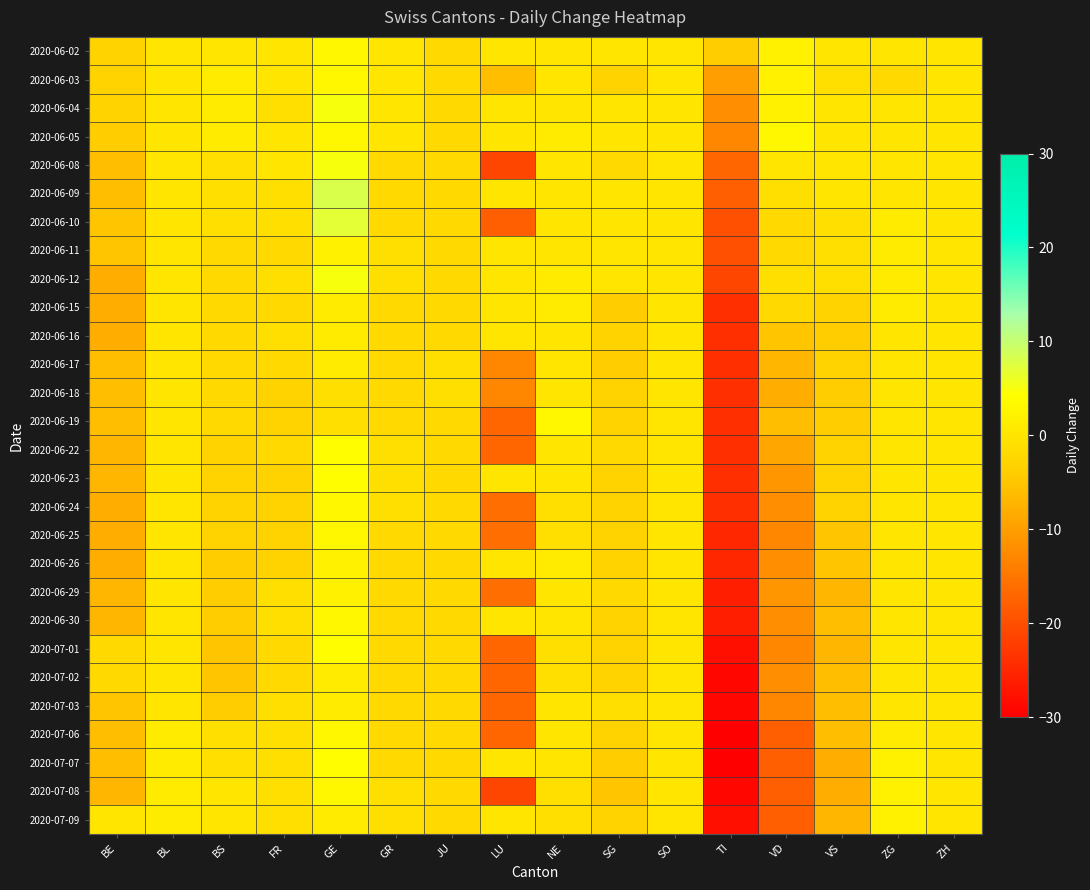

Reading left to right, transcribe all the data shown in this chart.

2020-06-02: BE=-3	BL=0	BS=0	FR=0	GE=3	GR=0	JU=-2	LU=0	NE=0	SG=0	SO=0	TI=-4	VD=2	VS=0	ZG=0	ZH=0
2020-06-03: BE=-3	BL=0	BS=1	FR=0	GE=3	GR=0	JU=-2	LU=-6	NE=0	SG=-3	SO=0	TI=-10	VD=2	VS=-1	ZG=-2	ZH=0
2020-06-04: BE=-3	BL=0	BS=1	FR=-1	GE=5	GR=0	JU=-2	LU=0	NE=0	SG=0	SO=0	TI=-12	VD=2	VS=0	ZG=0	ZH=0
2020-06-05: BE=-4	BL=0	BS=1	FR=0	GE=3	GR=0	JU=-2	LU=0	NE=1	SG=0	SO=0	TI=-13	VD=3	VS=0	ZG=0	ZH=0
2020-06-08: BE=-6	BL=0	BS=-1	FR=0	GE=5	GR=-2	JU=-2	LU=-21	NE=0	SG=-2	SO=0	TI=-17	VD=0	VS=0	ZG=0	ZH=0
2020-06-09: BE=-6	BL=0	BS=-1	FR=-1	GE=8	GR=-2	JU=-2	LU=0	NE=0	SG=0	SO=0	TI=-18	VD=-1	VS=0	ZG=0	ZH=0
2020-06-10: BE=-5	BL=0	BS=-1	FR=-1	GE=7	GR=-2	JU=-2	LU=-18	NE=0	SG=0	SO=0	TI=-20	VD=-2	VS=-1	ZG=1	ZH=0
2020-06-11: BE=-5	BL=0	BS=-2	FR=-2	GE=2	GR=-1	JU=-2	LU=0	NE=0	SG=0	SO=0	TI=-20	VD=-2	VS=-1	ZG=1	ZH=0
2020-06-12: BE=-8	BL=0	BS=-2	FR=-1	GE=5	GR=-1	JU=-2	LU=0	NE=1	SG=0	SO=0	TI=-21	VD=-1	VS=-1	ZG=1	ZH=0
2020-06-15: BE=-8	BL=0	BS=-2	FR=-2	GE=1	GR=-2	JU=-2	LU=0	NE=1	SG=-4	SO=0	TI=-24	VD=-2	VS=-3	ZG=1	ZH=0
2020-06-16: BE=-8	BL=0	BS=-2	FR=-1	GE=1	GR=-2	JU=-2	LU=0	NE=0	SG=-3	SO=0	TI=-24	VD=-5	VS=-4	ZG=0	ZH=0
2020-06-17: BE=-6	BL=0	BS=-2	FR=-2	GE=1	GR=-2	JU=-1	LU=-13	NE=0	SG=-4	SO=0	TI=-24	VD=-7	VS=-3	ZG=0	ZH=0
2020-06-18: BE=-6	BL=0	BS=-2	FR=-3	GE=-1	GR=-2	JU=-1	LU=-13	NE=0	SG=-3	SO=0	TI=-24	VD=-8	VS=-4	ZG=0	ZH=0
2020-06-19: BE=-6	BL=0	BS=-2	FR=-3	GE=-1	GR=-2	JU=-2	LU=-17	NE=3	SG=-3	SO=0	TI=-24	VD=-6	VS=-4	ZG=0	ZH=0
2020-06-22: BE=-7	BL=0	BS=-3	FR=-2	GE=4	GR=-1	JU=-2	LU=-17	NE=0	SG=-2	SO=0	TI=-24	VD=-9	VS=-3	ZG=0	ZH=0
2020-06-23: BE=-7	BL=0	BS=-3	FR=-3	GE=4	GR=-1	JU=-2	LU=0	NE=0	SG=-3	SO=0	TI=-24	VD=-11	VS=-3	ZG=0	ZH=0
2020-06-24: BE=-8	BL=0	BS=-3	FR=-3	GE=3	GR=-1	JU=-2	LU=-16	NE=-1	SG=-3	SO=0	TI=-24	VD=-12	VS=-3	ZG=0	ZH=0
2020-06-25: BE=-8	BL=0	BS=-3	FR=-3	GE=3	GR=-2	JU=-2	LU=-16	NE=-1	SG=-3	SO=0	TI=-25	VD=-13	VS=-5	ZG=0	ZH=0
2020-06-26: BE=-8	BL=0	BS=-4	FR=-3	GE=2	GR=-2	JU=-2	LU=0	NE=1	SG=-3	SO=0	TI=-25	VD=-12	VS=-5	ZG=0	ZH=0
2020-06-29: BE=-7	BL=0	BS=-4	FR=-1	GE=2	GR=-2	JU=-2	LU=-16	NE=0	SG=-2	SO=0	TI=-26	VD=-11	VS=-7	ZG=0	ZH=0
2020-06-30: BE=-7	BL=0	BS=-4	FR=-1	GE=3	GR=-2	JU=-2	LU=0	NE=0	SG=-3	SO=0	TI=-26	VD=-12	VS=-6	ZG=0	ZH=0
2020-07-01: BE=-2	BL=0	BS=-5	FR=-2	GE=4	GR=-2	JU=-2	LU=-17	NE=-1	SG=-3	SO=0	TI=-28	VD=-13	VS=-7	ZG=0	ZH=0
2020-07-02: BE=-2	BL=0	BS=-5	FR=-2	GE=1	GR=-2	JU=-2	LU=-17	NE=-1	SG=-3	SO=0	TI=-29	VD=-12	VS=-6	ZG=0	ZH=0
2020-07-03: BE=-5	BL=0	BS=-4	FR=-1	GE=1	GR=-2	JU=-2	LU=-17	NE=0	SG=-1	SO=0	TI=-29	VD=-13	VS=-6	ZG=0	ZH=0
2020-07-06: BE=-6	BL=1	BS=-1	FR=-1	GE=3	GR=-2	JU=-2	LU=-17	NE=0	SG=-3	SO=0	TI=-30	VD=-18	VS=-6	ZG=1	ZH=0
2020-07-07: BE=-6	BL=1	BS=-1	FR=-1	GE=4	GR=-2	JU=-2	LU=0	NE=0	SG=-4	SO=0	TI=-30	VD=-18	VS=-8	ZG=2	ZH=0
2020-07-08: BE=-7	BL=1	BS=0	FR=-1	GE=3	GR=-1	JU=-2	LU=-21	NE=-1	SG=-5	SO=0	TI=-29	VD=-18	VS=-8	ZG=2	ZH=0
2020-07-09: BE=0	BL=1	BS=0	FR=-1	GE=1	GR=-1	JU=-2	LU=0	NE=-1	SG=-3	SO=0	TI=-28	VD=-18	VS=-7	ZG=2	ZH=0